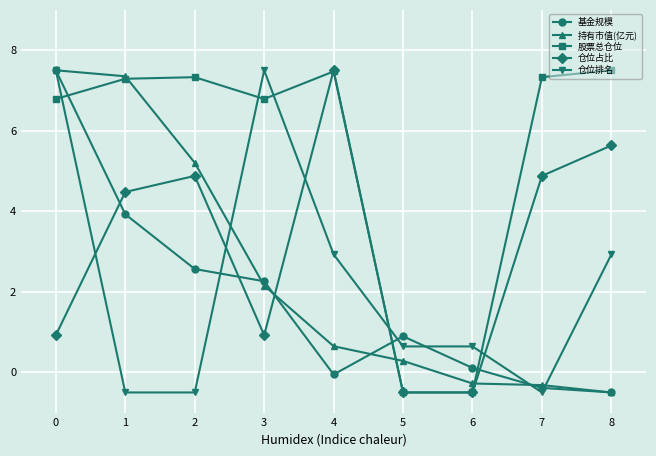

Reading left to right, what are all the values shown in this chart?

基金规模: 0=7.5	1=3.9	2=2.6	3=2.3	4=-0.1	5=0.9	6=0.1	7=-0.4	8=-0.5
持有市值(亿元): 0=7.5	1=7.4	2=5.2	3=2.2	4=0.6	5=0.3	6=-0.3	7=-0.3	8=-0.5
股票总仓位: 0=6.8	1=7.3	2=7.3	3=6.8	4=7.5	5=-0.5	6=-0.5	7=7.3	8=7.5
仓位占比: 0=0.9	1=4.5	2=4.9	3=0.9	4=7.5	5=-0.5	6=-0.5	7=4.9	8=5.6
仓位排名: 0=7.5	1=-0.5	2=-0.5	3=7.5	4=2.9	5=0.6	6=0.6	7=-0.5	8=2.9